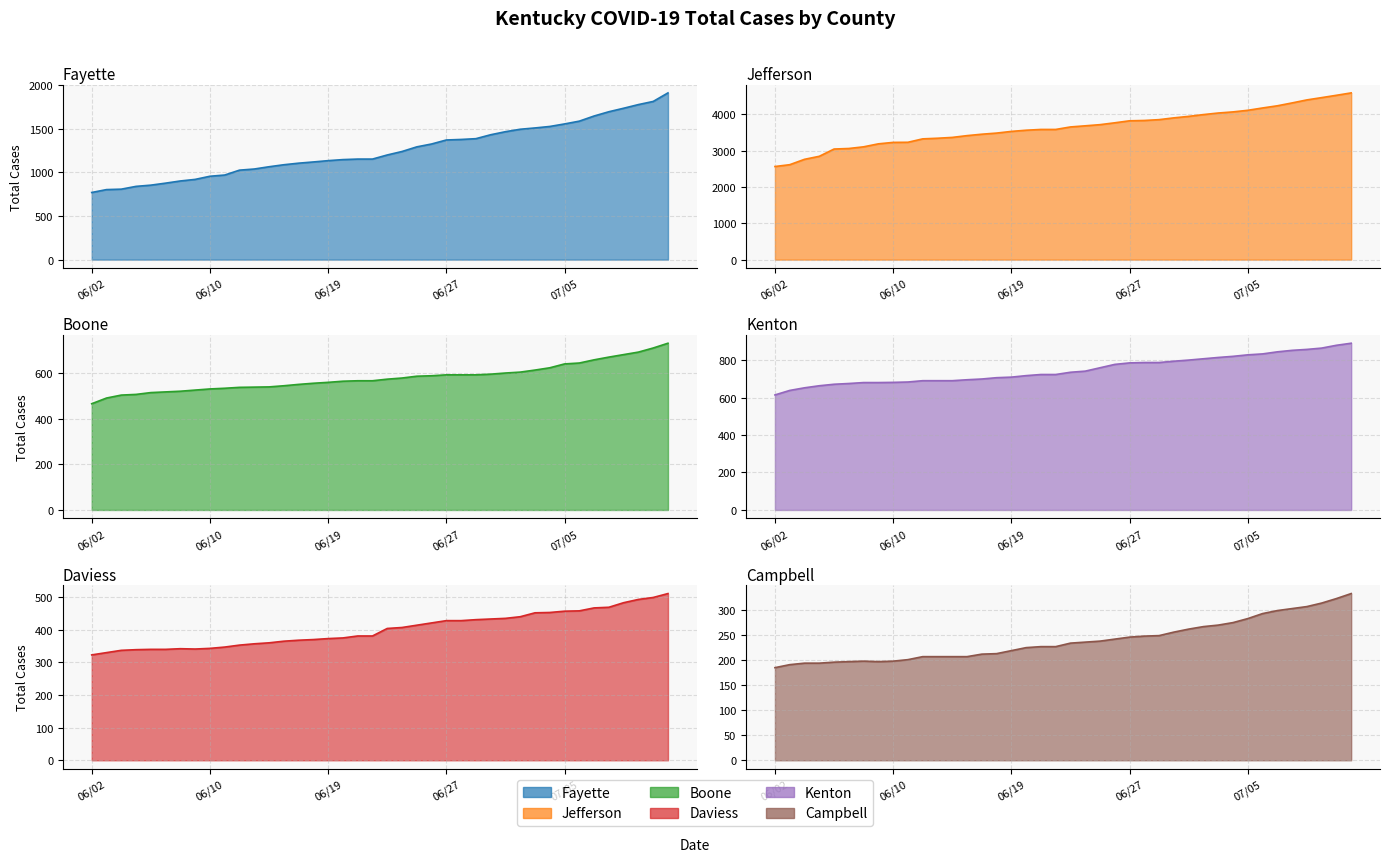

What is the label of the 10th point from the left?

06/11